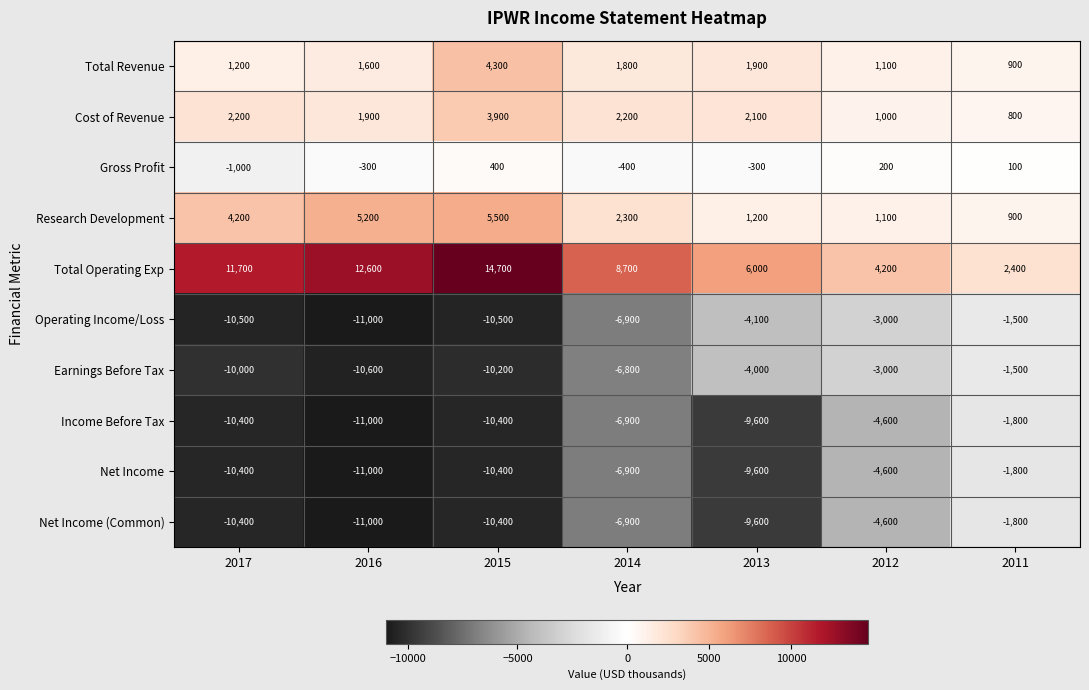

Which series has the largest total across all categories?

Total Operating Exp